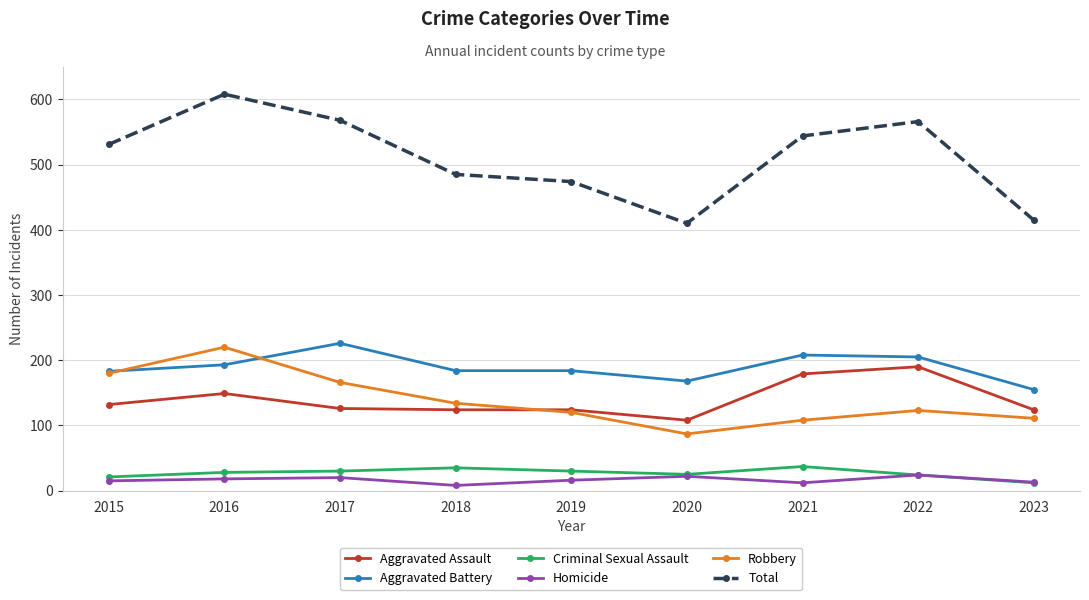

What value does the Robbery series have at 2015, to the nearest 50?

200